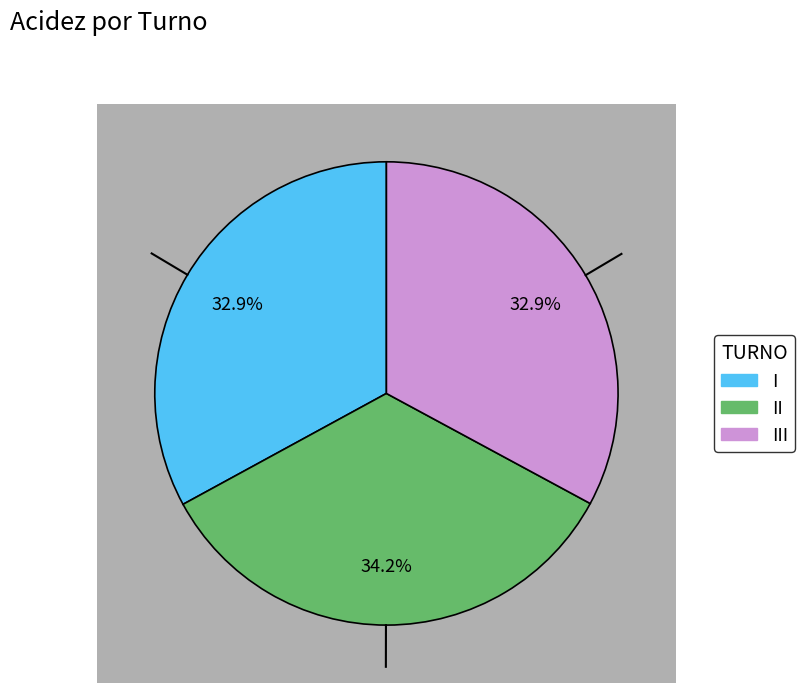

Does I represent more than half of the total?

No